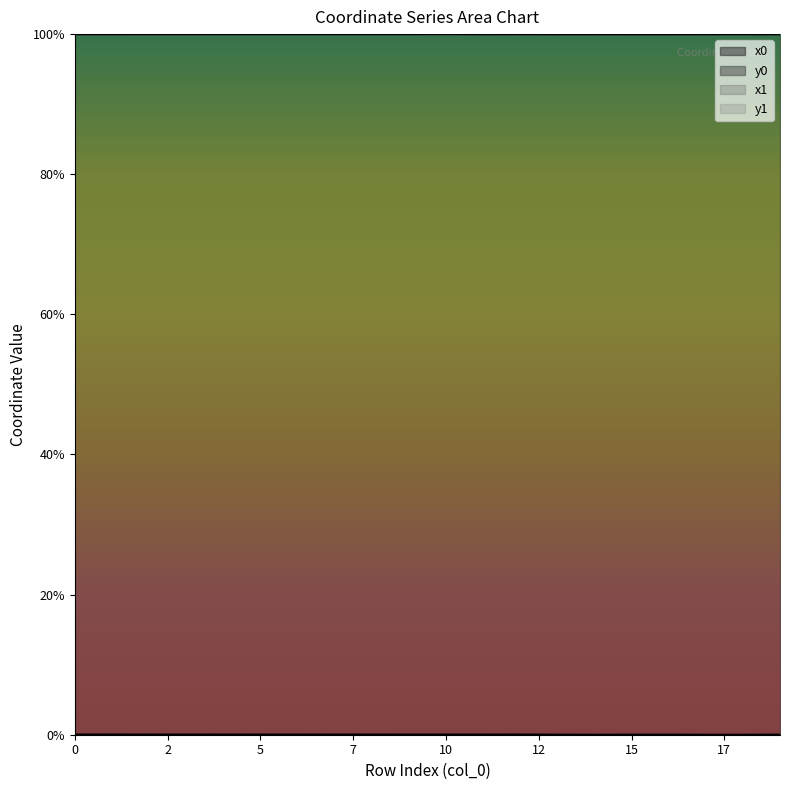

What is the difference between the highest and lowest values at 8?

100.0